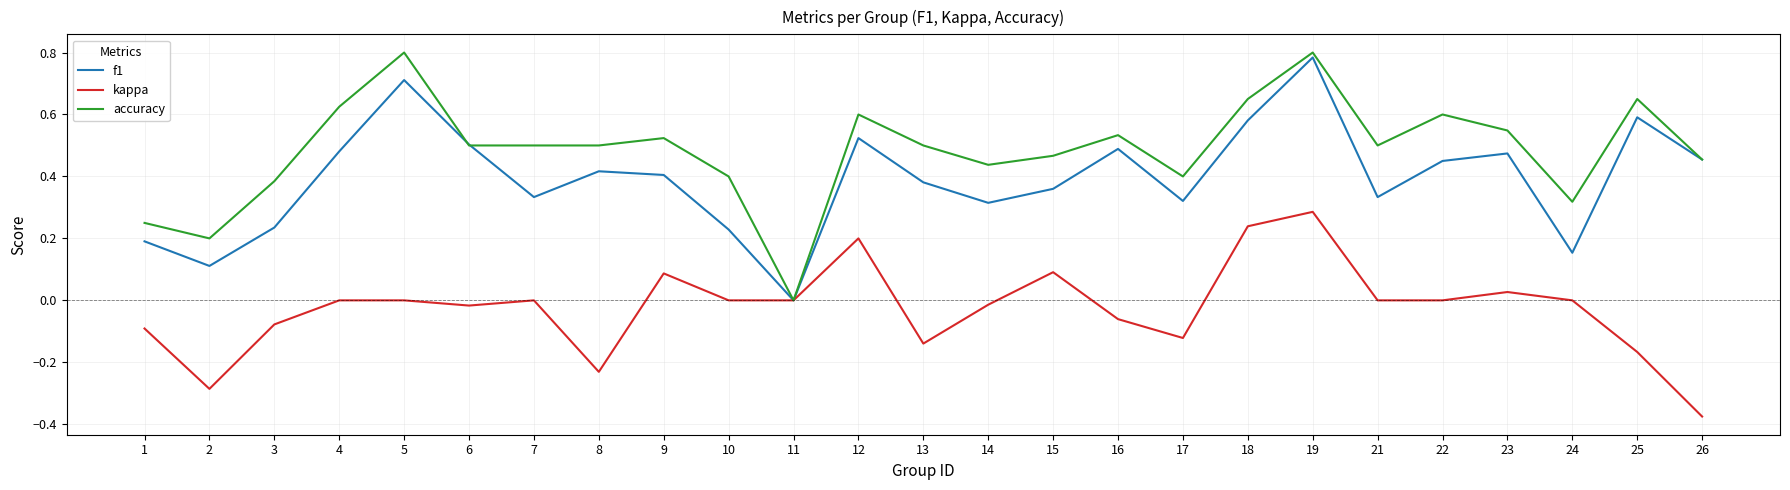

How many lines are shown in the chart?

3